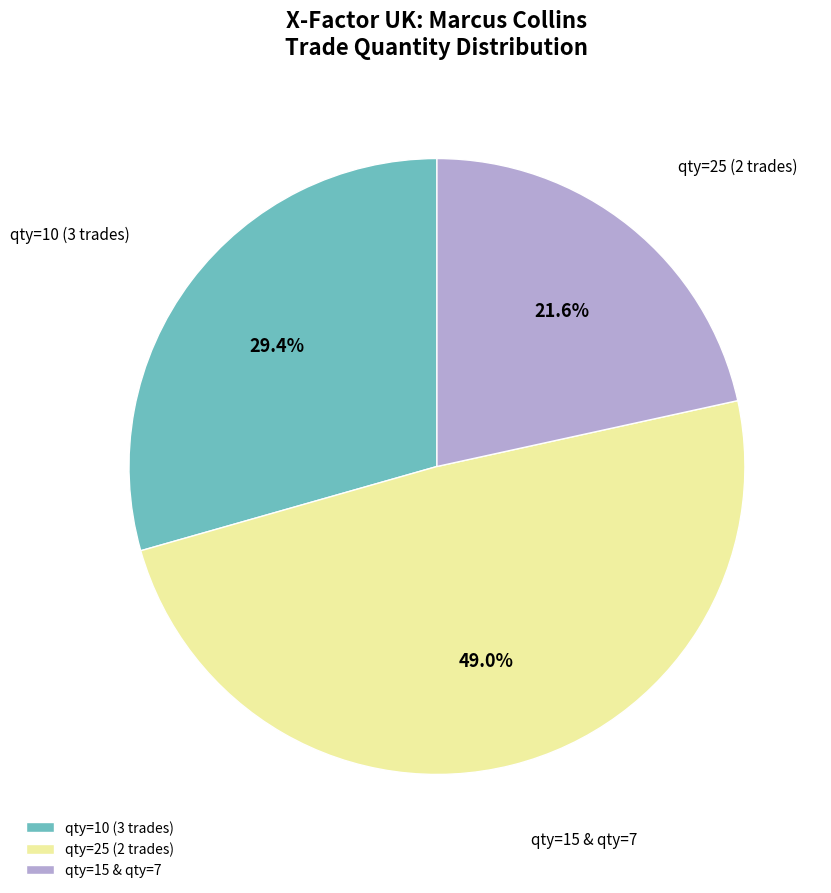

What is the smallest slice in the pie chart?

qty=15 & qty=7